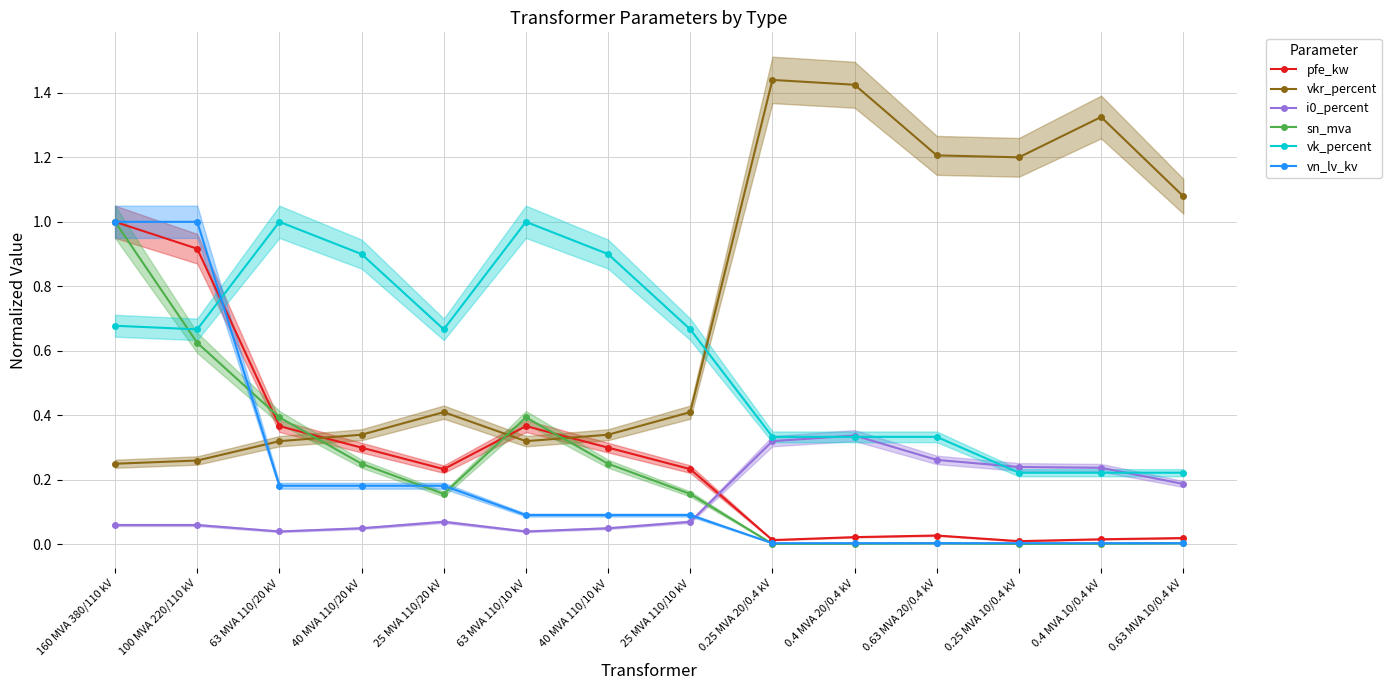

Between which two adjacent categories do sn_mva and vkr_percent first intersect?

63 MVA 110/20 kV and 40 MVA 110/20 kV